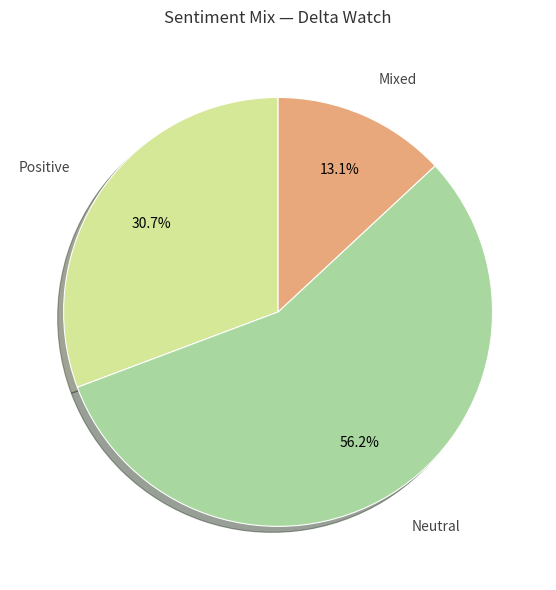

How many segments does this pie chart have?

3